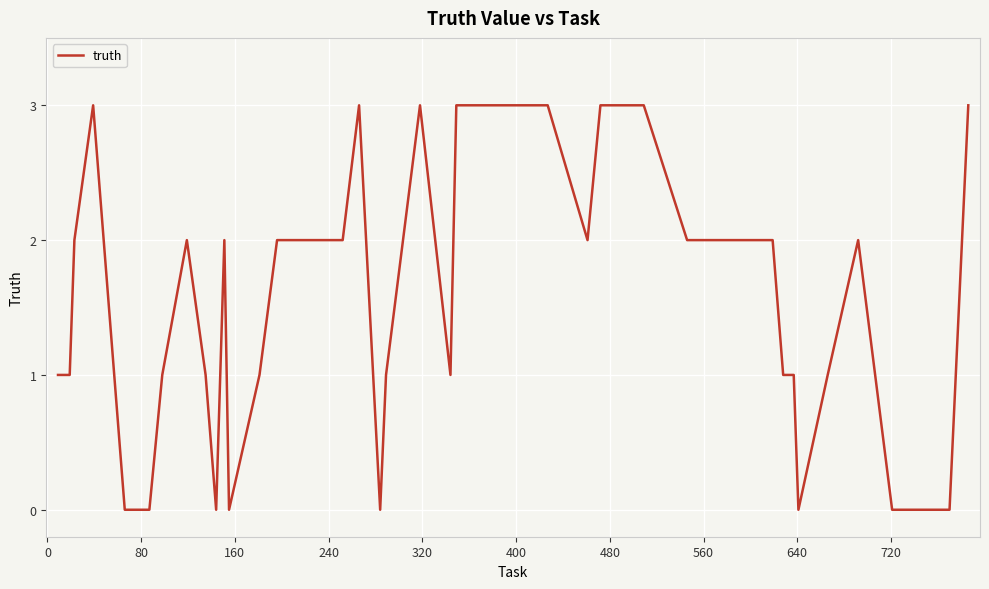

What is the maximum value shown in the chart?

3